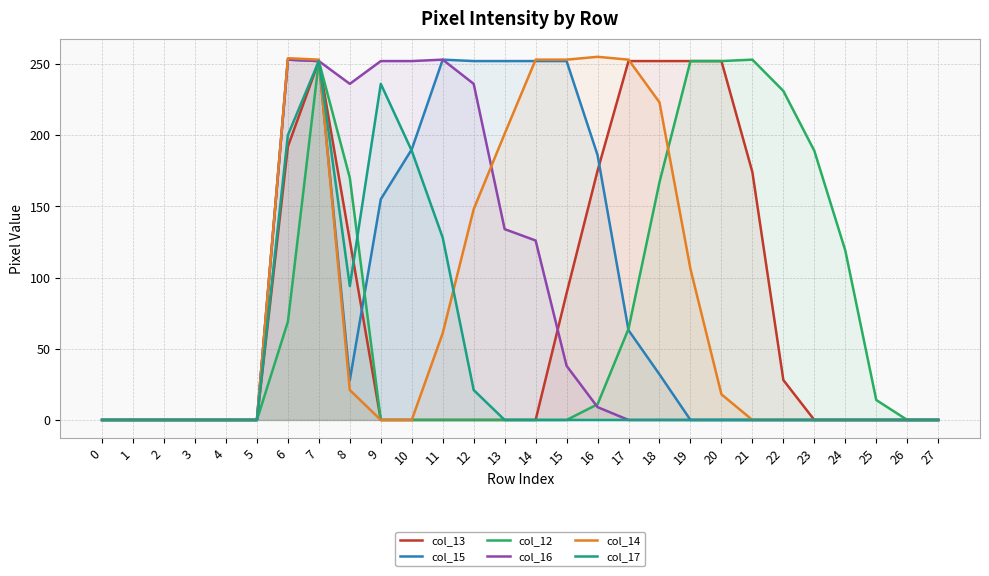

How many values in the col_13 series exceed 0?

11